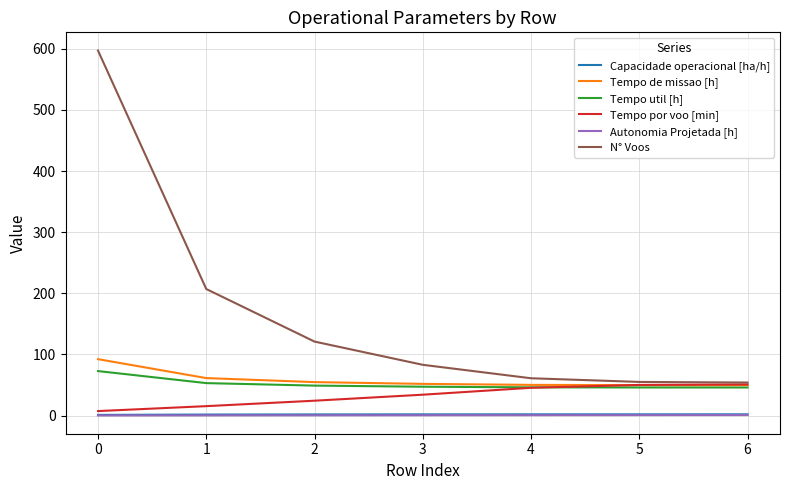

True or false: N° Voos and Capacidade operacional [ha/h] cross at least once.

False